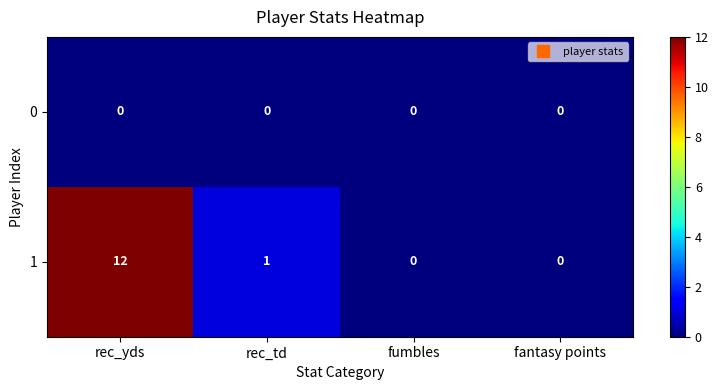

How many values in the 1 series are below 1?

2